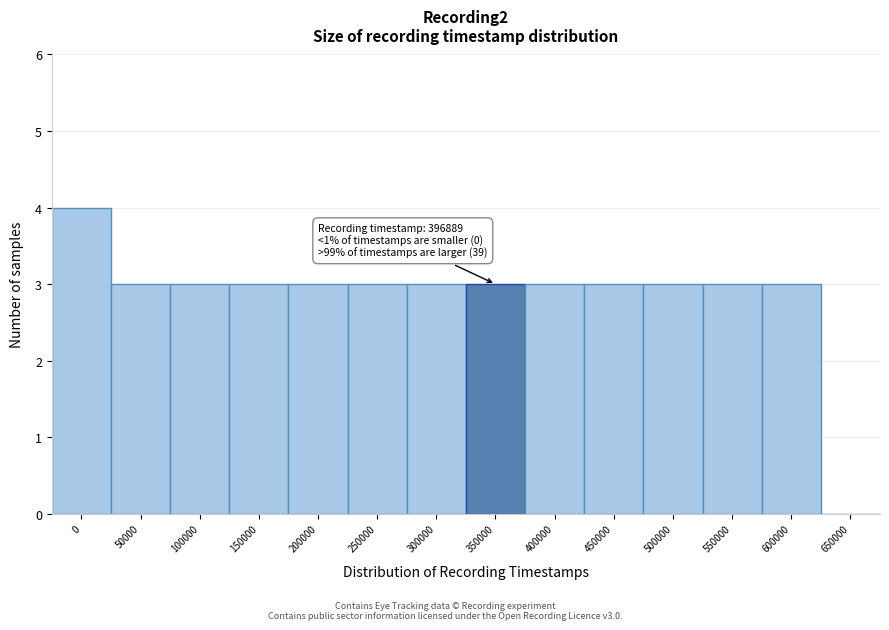

Reading left to right, transcribe all the data shown in this chart.

0=4	50000=3	100000=3	150000=3	200000=3	250000=3	300000=3	350000=3	400000=3	450000=3	500000=3	550000=3	600000=3	650000=0